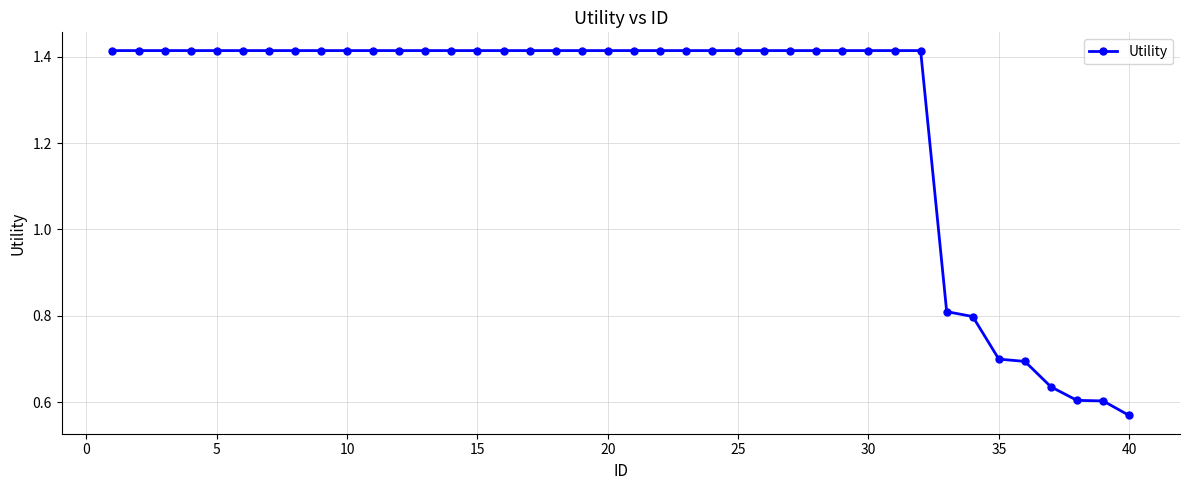

How many lines are shown in the chart?

1